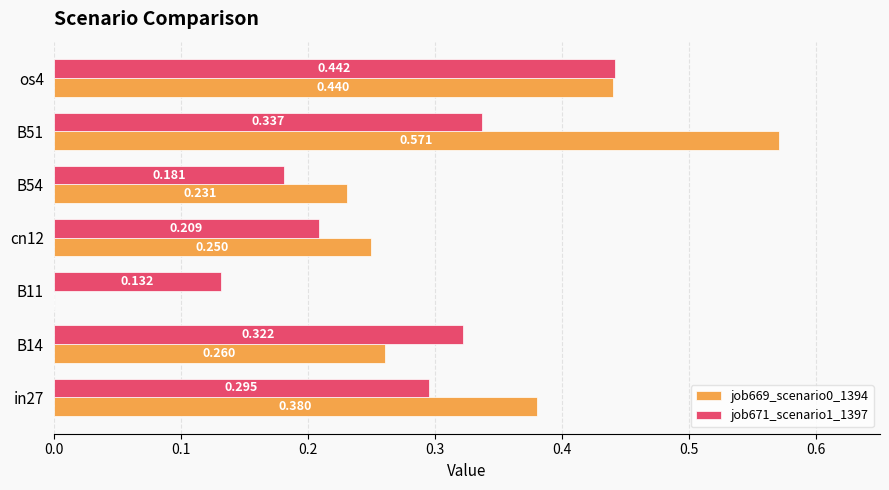

Is the value of job671_scenario1_1397 at B11 greater than the value of job669_scenario0_1394 at in27?

No